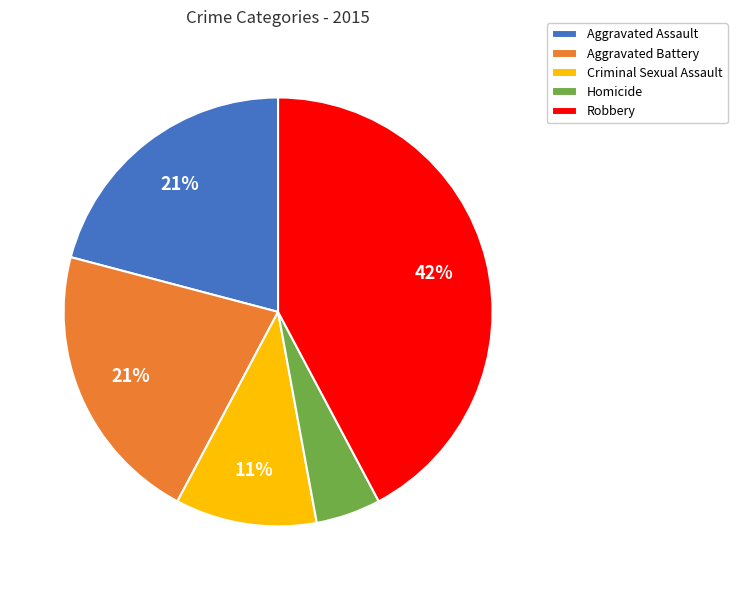

Which slice is the smallest?

Homicide